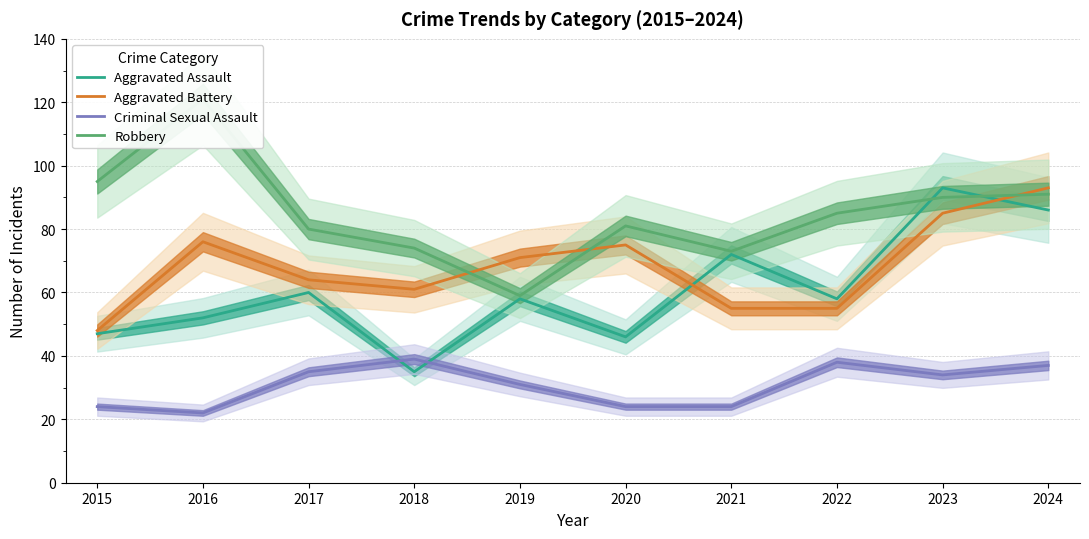

True or false: Criminal Sexual Assault and Robbery intersect in this chart.

False